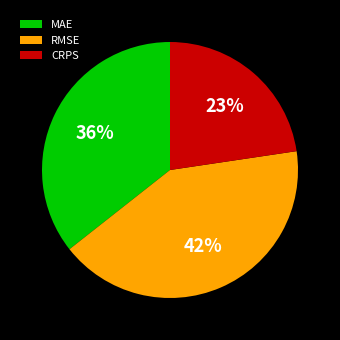

To the nearest percent, what is the difference between the largest and smallest slice percentages?

19%